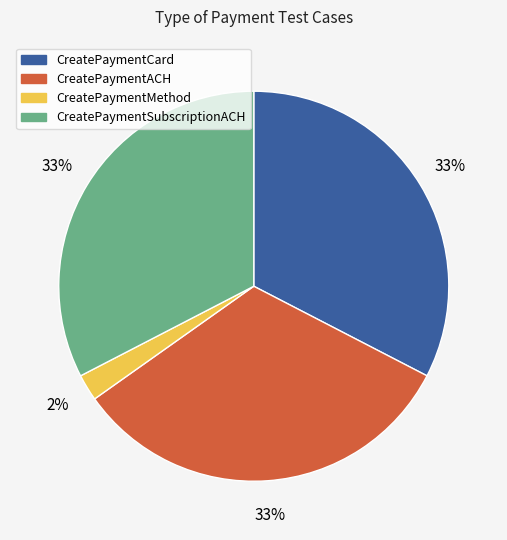

Approximately how many times larger is the value at CreatePaymentSubscriptionACH compared to CreatePaymentCard?

1.0